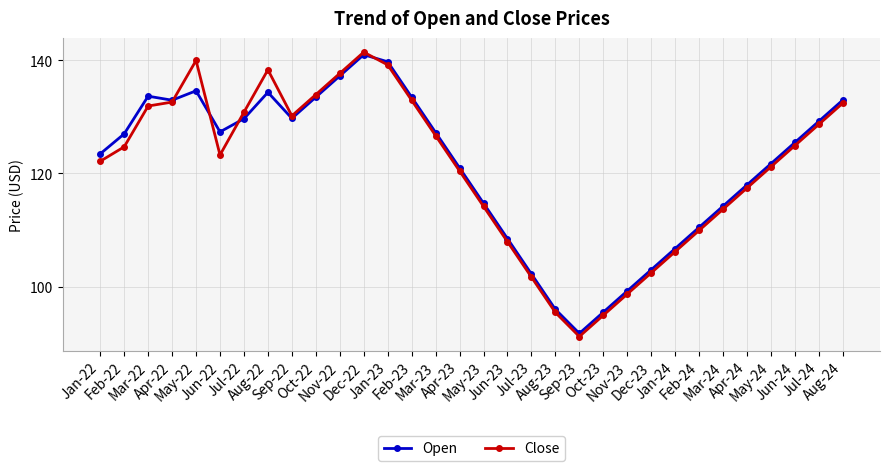

What is the value of the Open point at the 8th from the left?

134.3